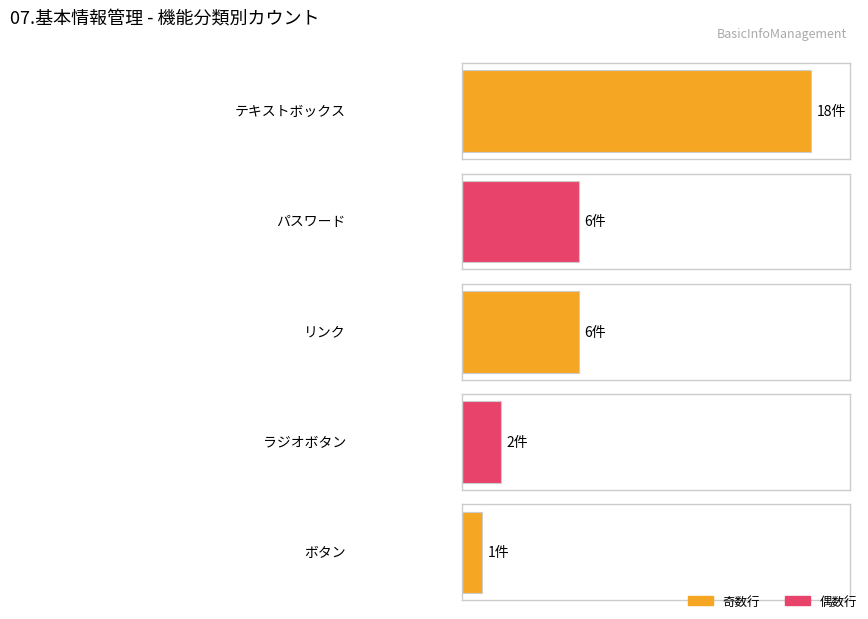

Where does the data first go above 6?

テキストボックス